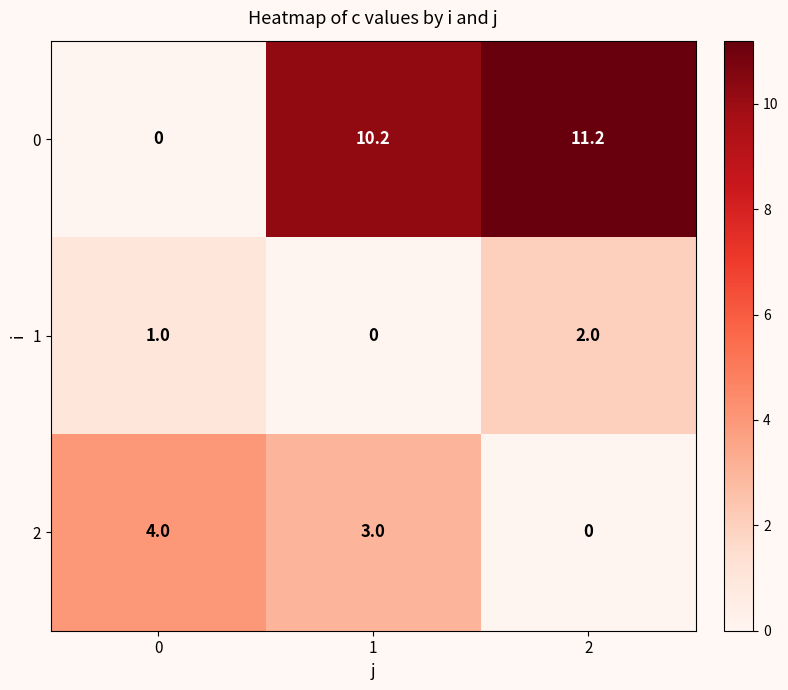

What is the spread (max minus min) of values at 2?

11.2